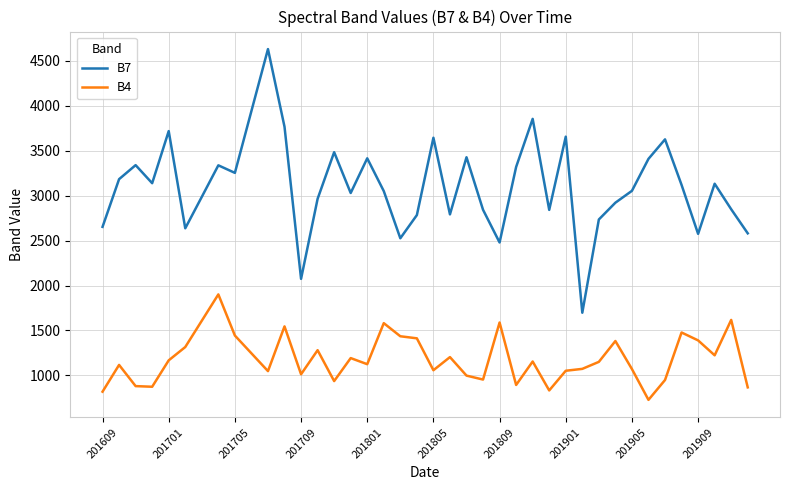

List the series in order of their peak value, highest first.

B7, B4